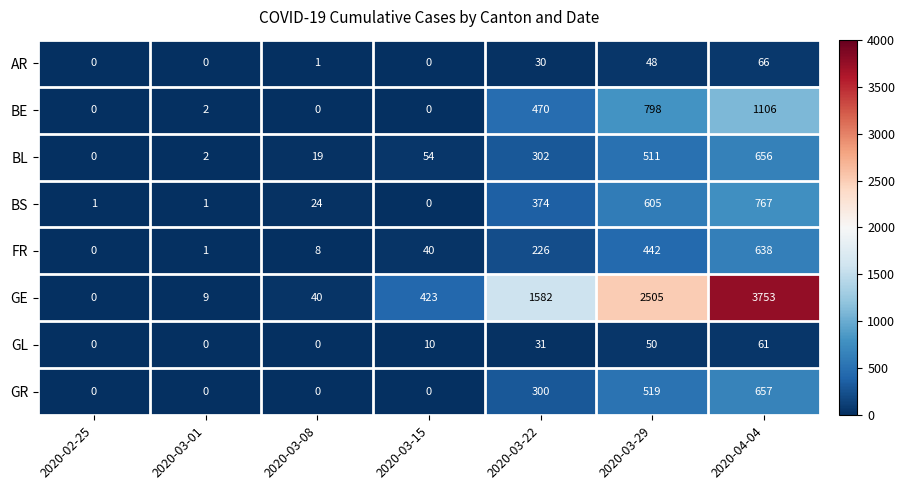

At which category is the sum across all series the highest?

2020-04-04